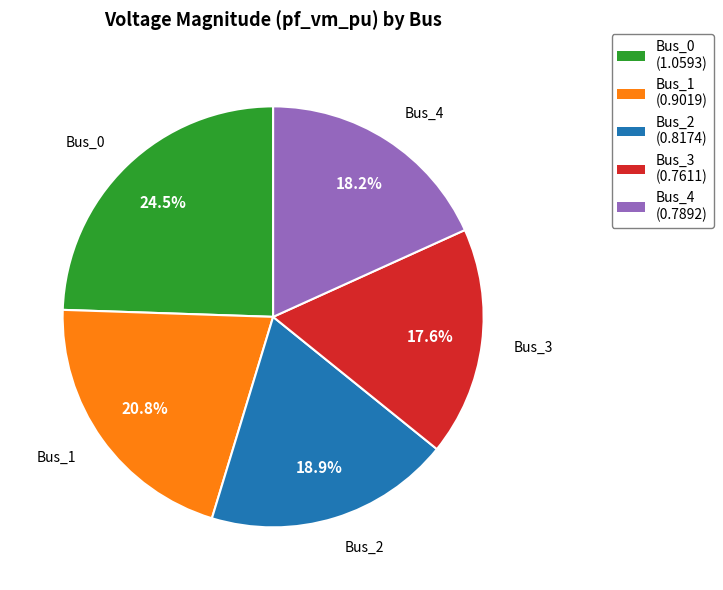

Which slice is the smallest?

Bus_3